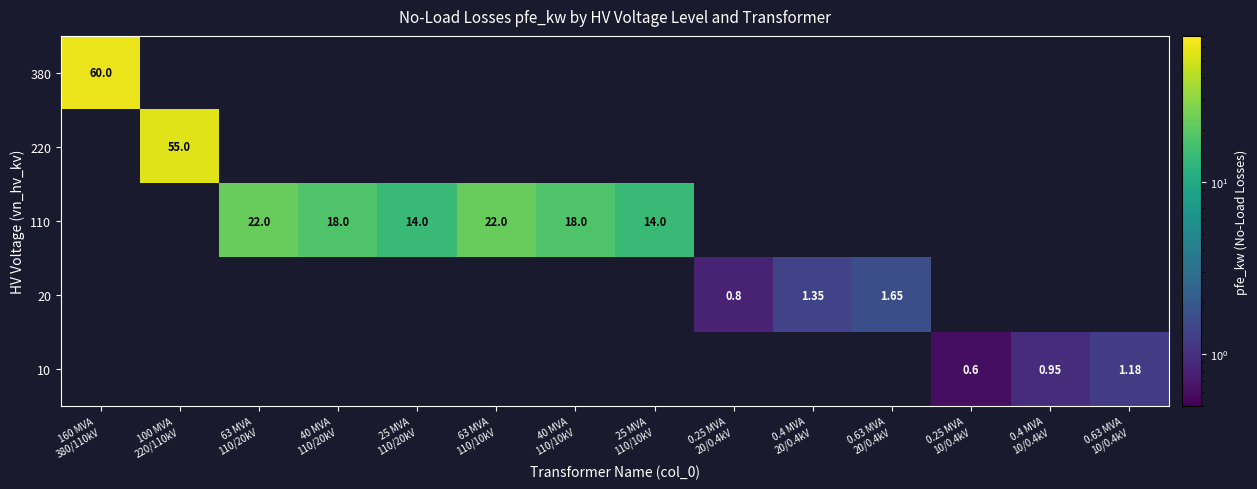

Count the number of data series in this chart.

5